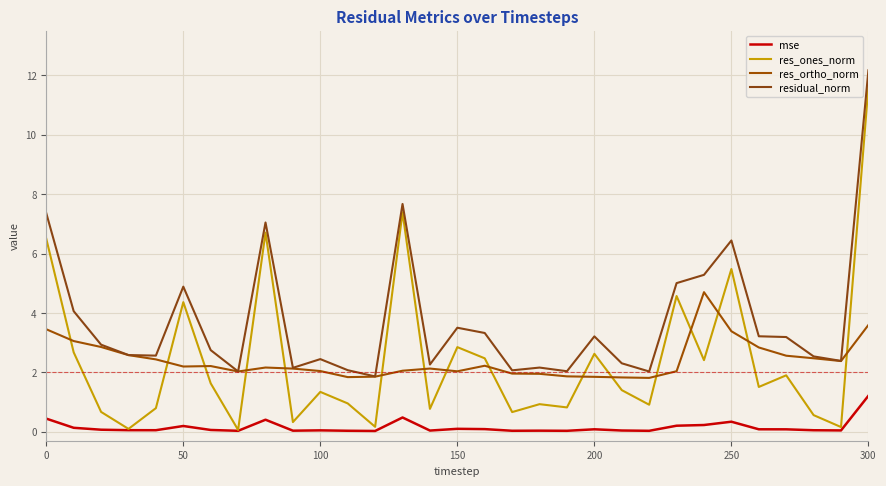

True or false: residual_norm and res_ones_norm cross at least once.

False